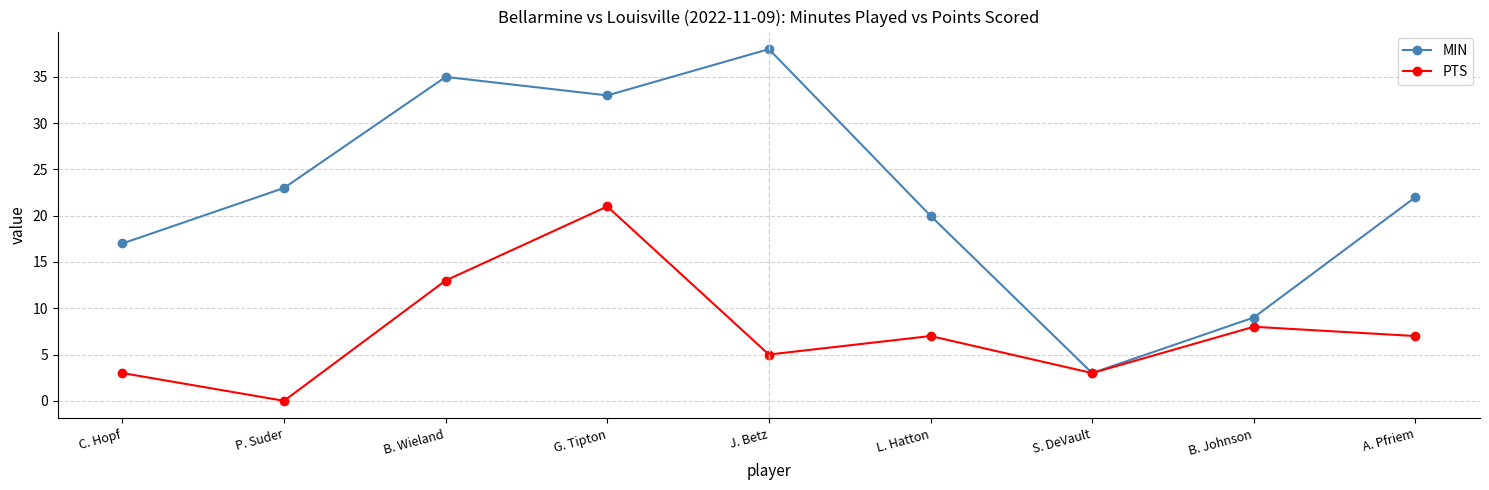

What is the spread (max minus min) of values at B. Johnson?

1